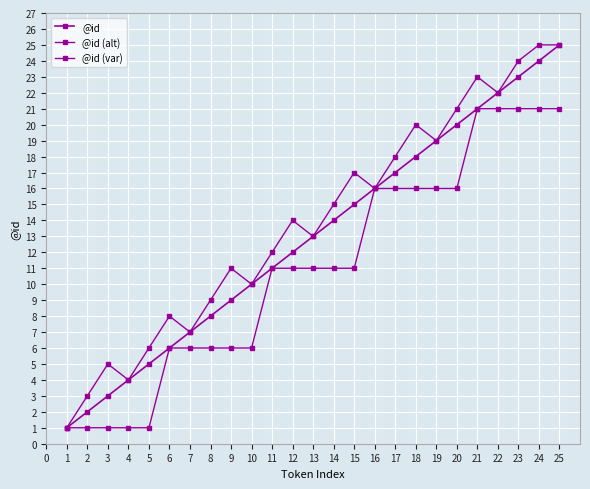

Does the chart have visible grid lines?

Yes